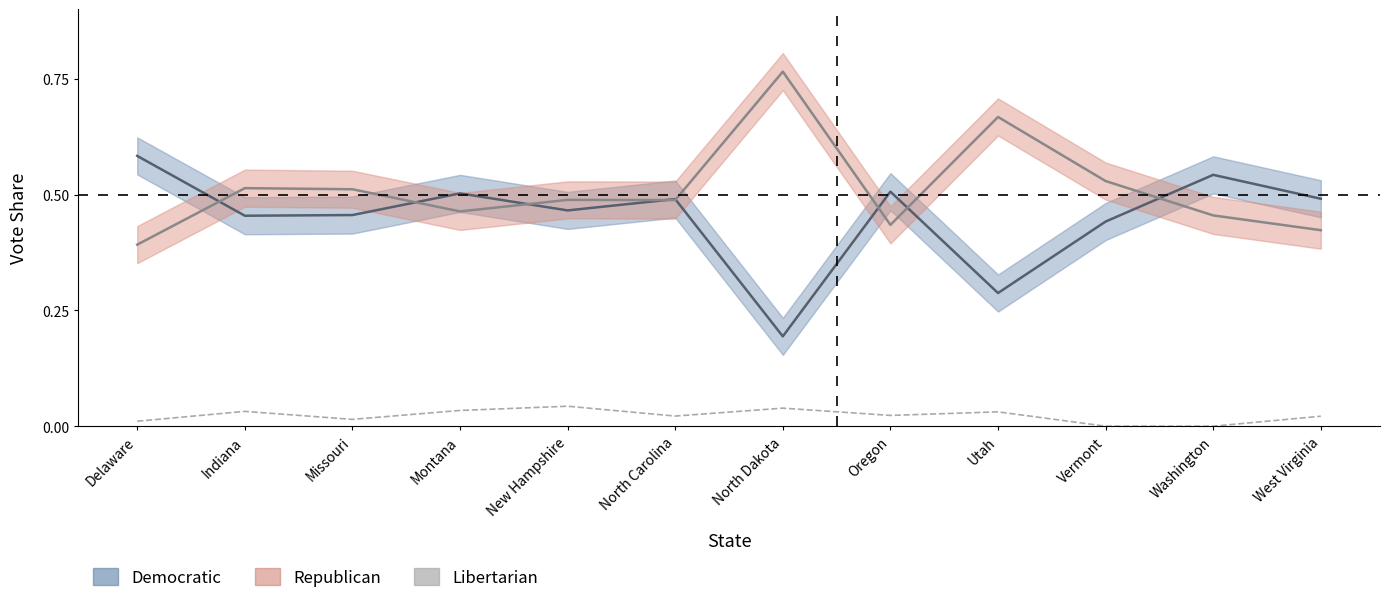

What are all the series names shown in the legend?

Democratic, Republican, Libertarian